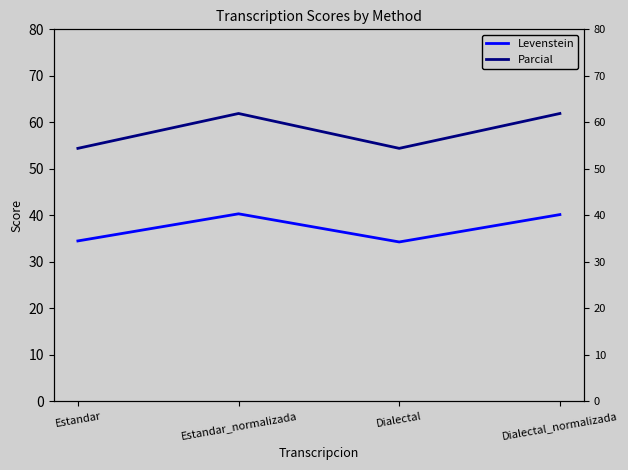

What is the label of the 2nd point from the right?

Dialectal